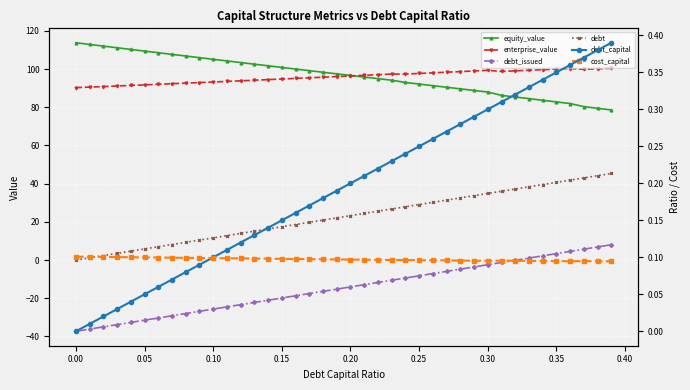

Rank the series at 0.25 from lowest to highest value.

debt_issued, cost_capital, debt_capital, debt, equity_value, enterprise_value